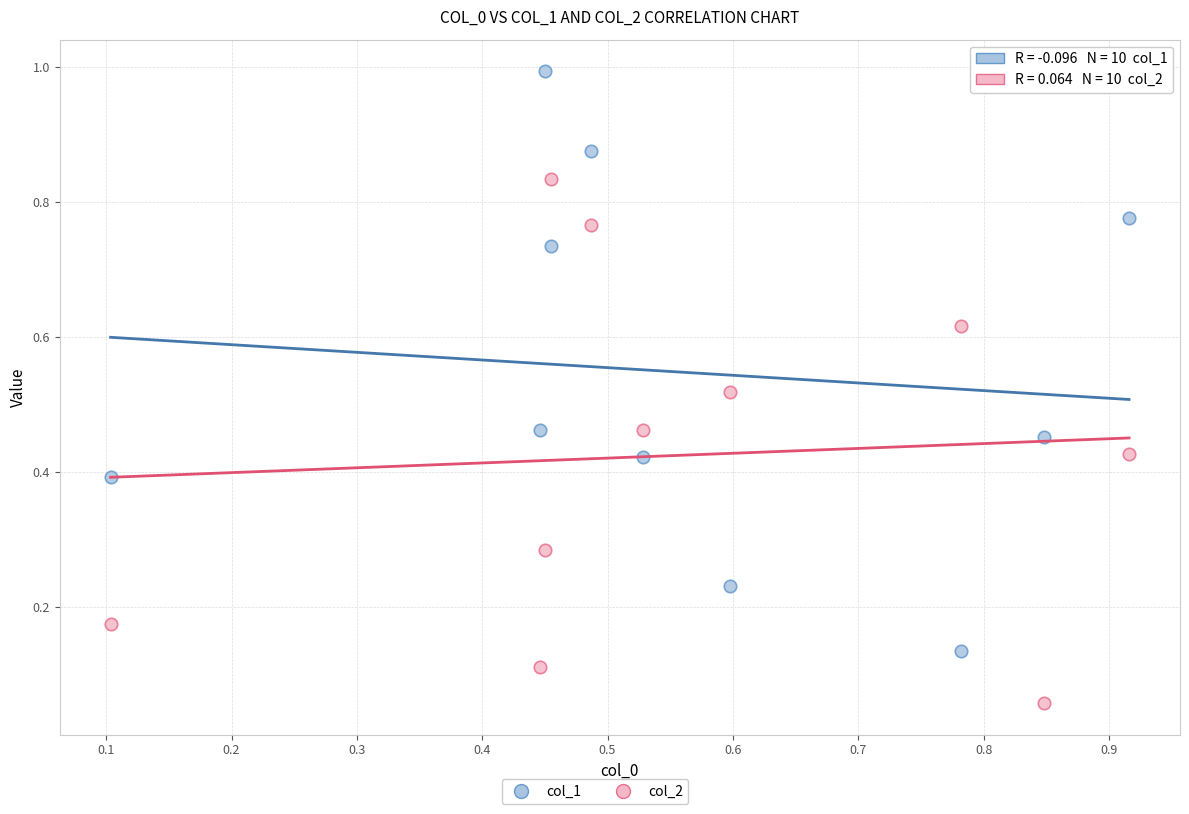

Which series contains the lowest Y value?

col_2